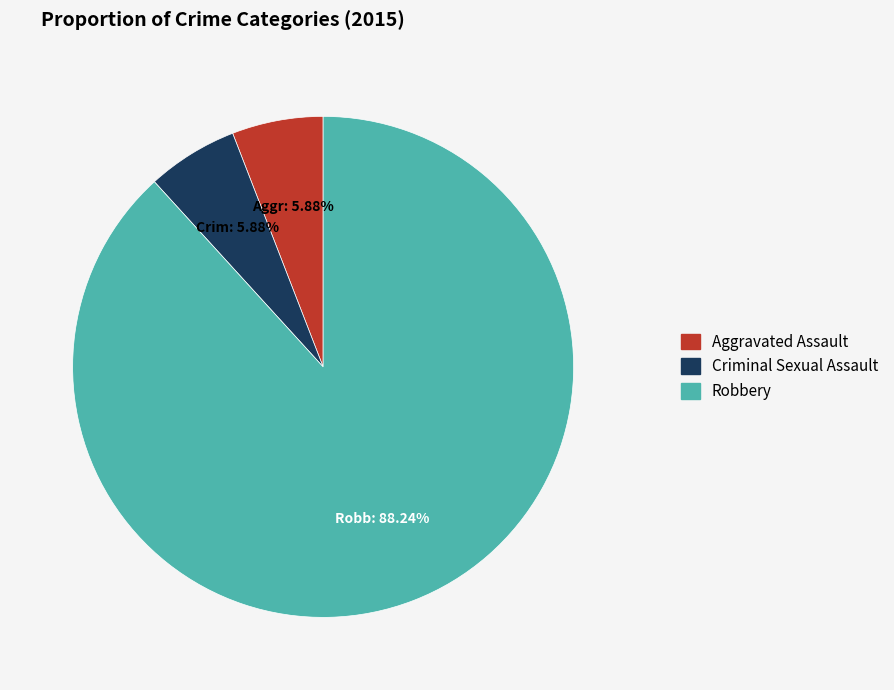

Combined, do Robbery and Criminal Sexual Assault account for over 50%?

Yes